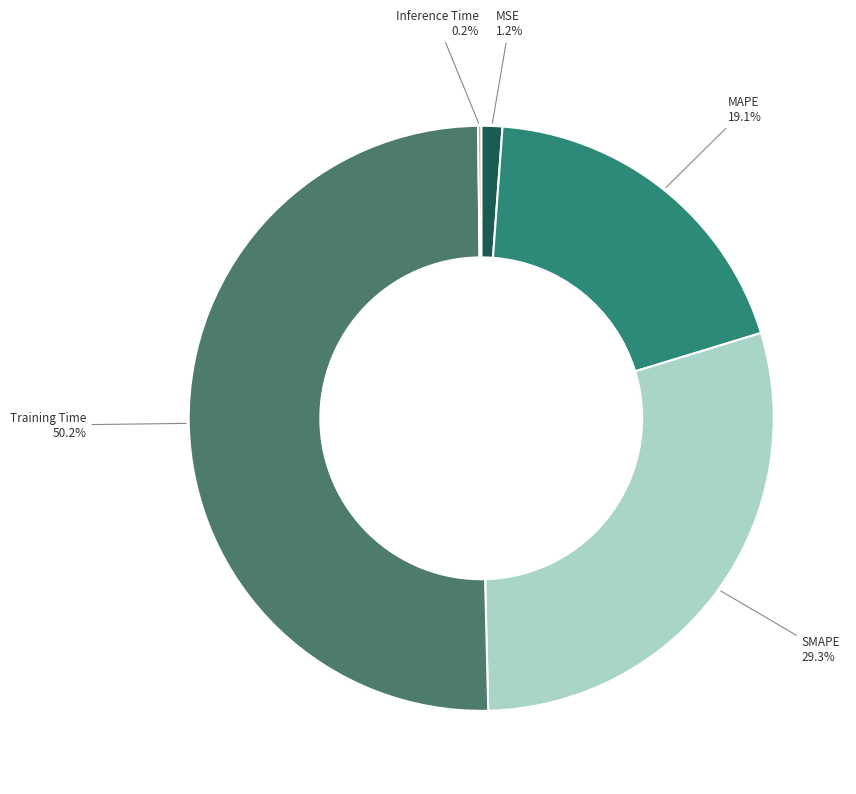

What is the largest slice in the pie chart?

Training Time